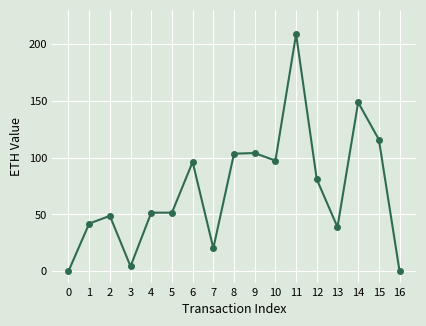

How many lines are shown in the chart?

1